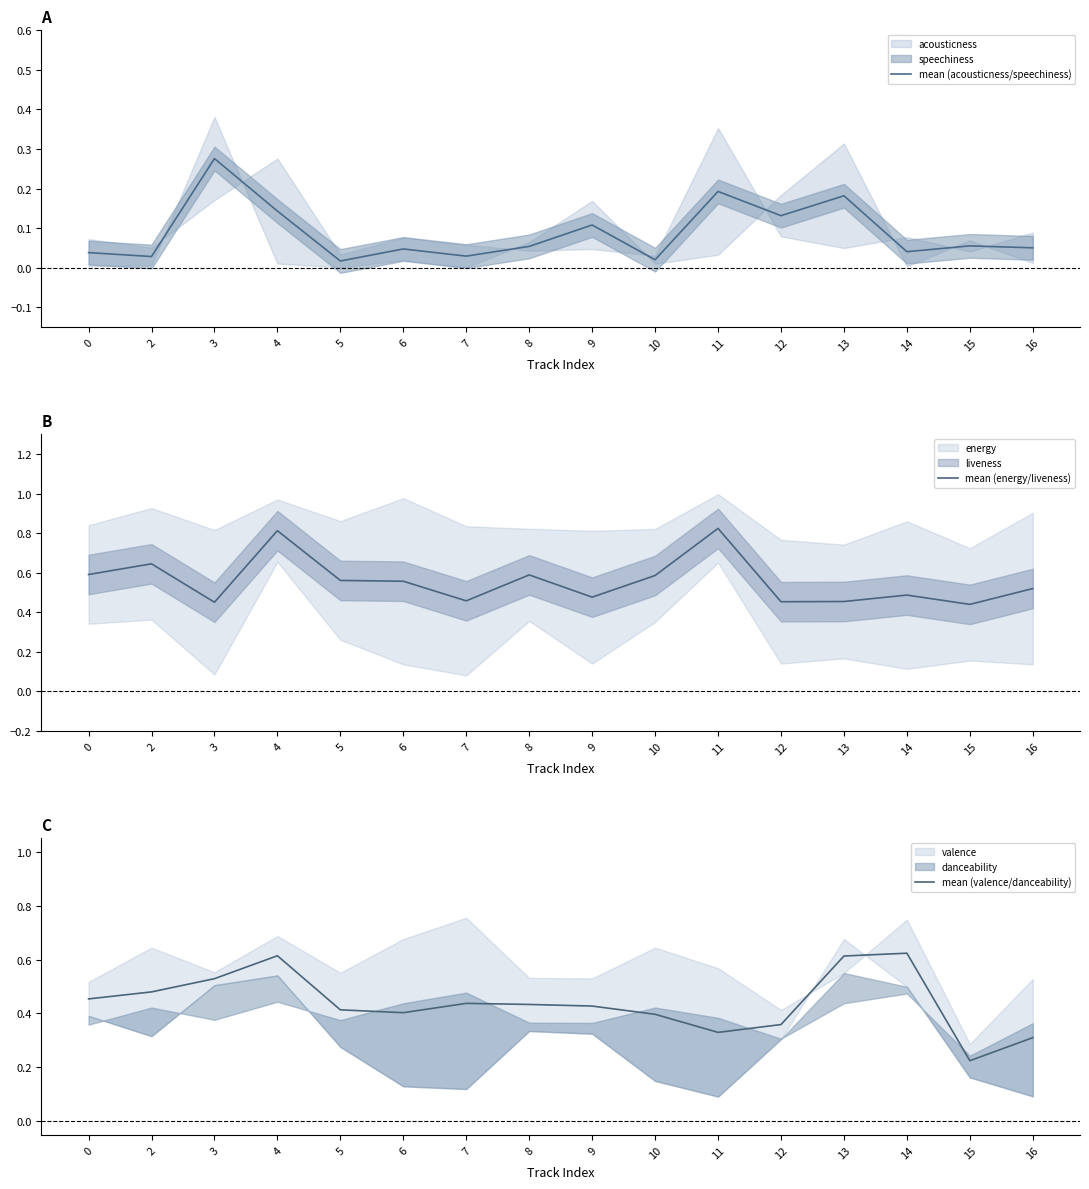

In mean (valence/danceability), how many points are lower than both neighbors (excluding endpoints)?

3